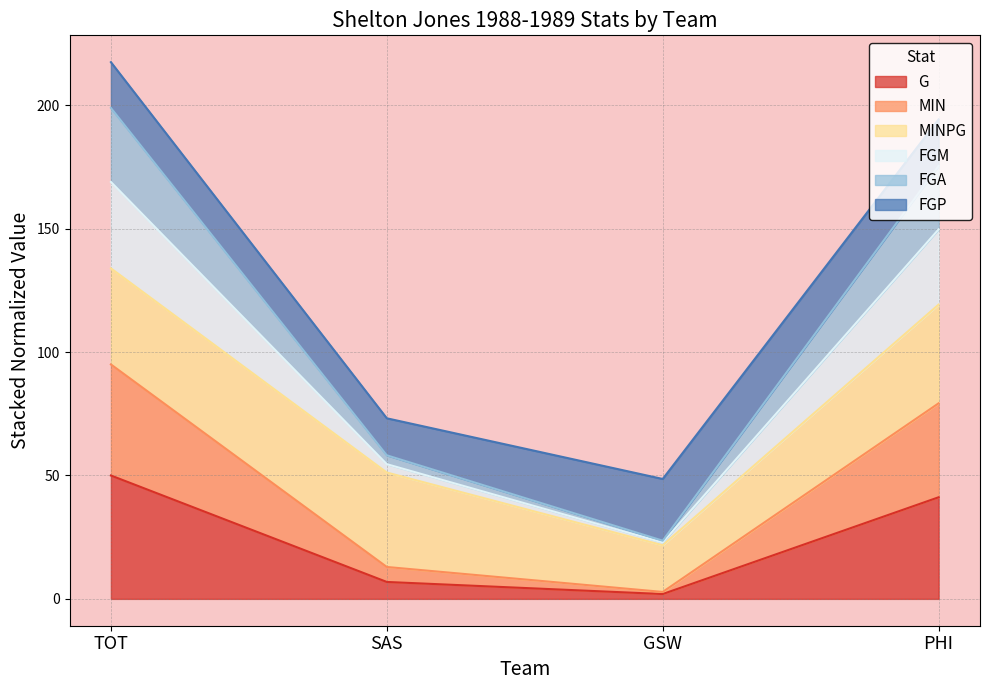

Rank the categories by G value from highest to lowest.

TOT, PHI, SAS, GSW